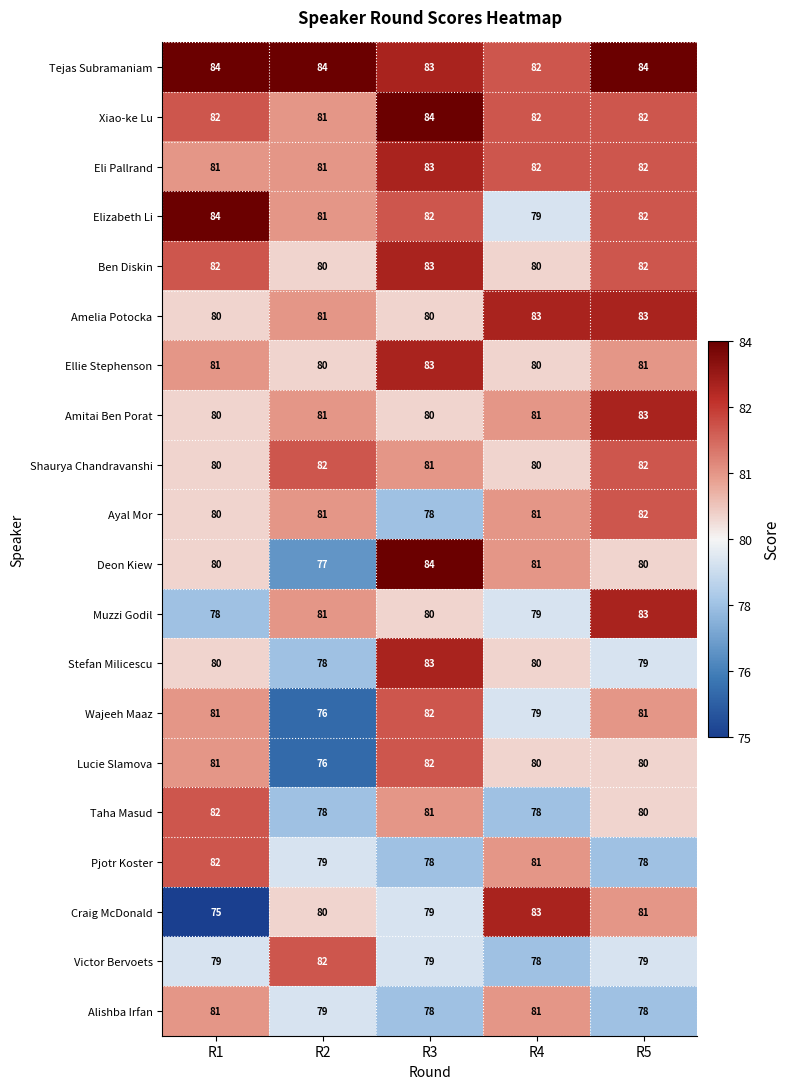

What is the difference between the highest and lowest values at R2?

8